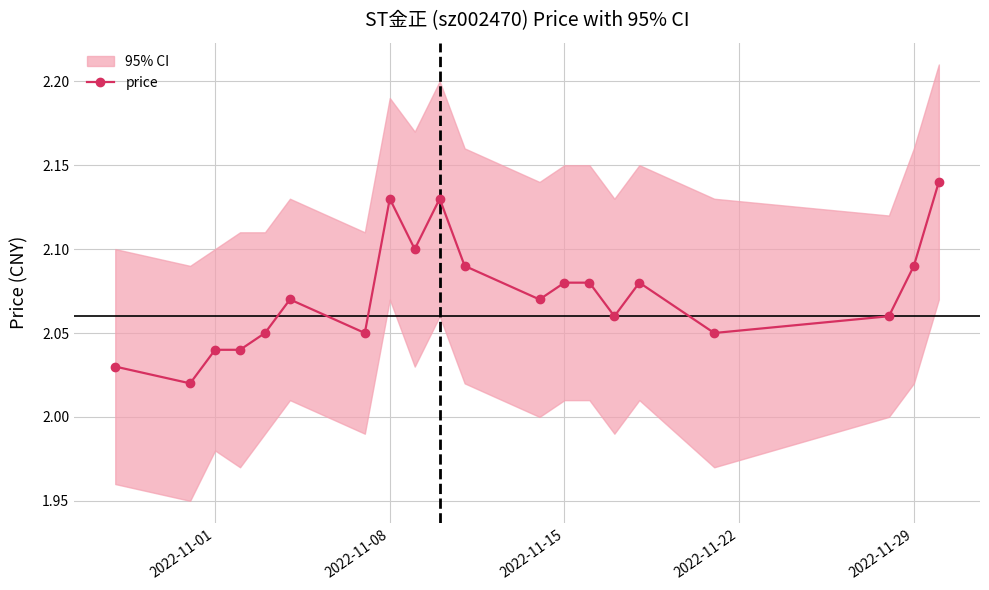

The price series shows 3.0 at 2022-11-29. True or false?

False